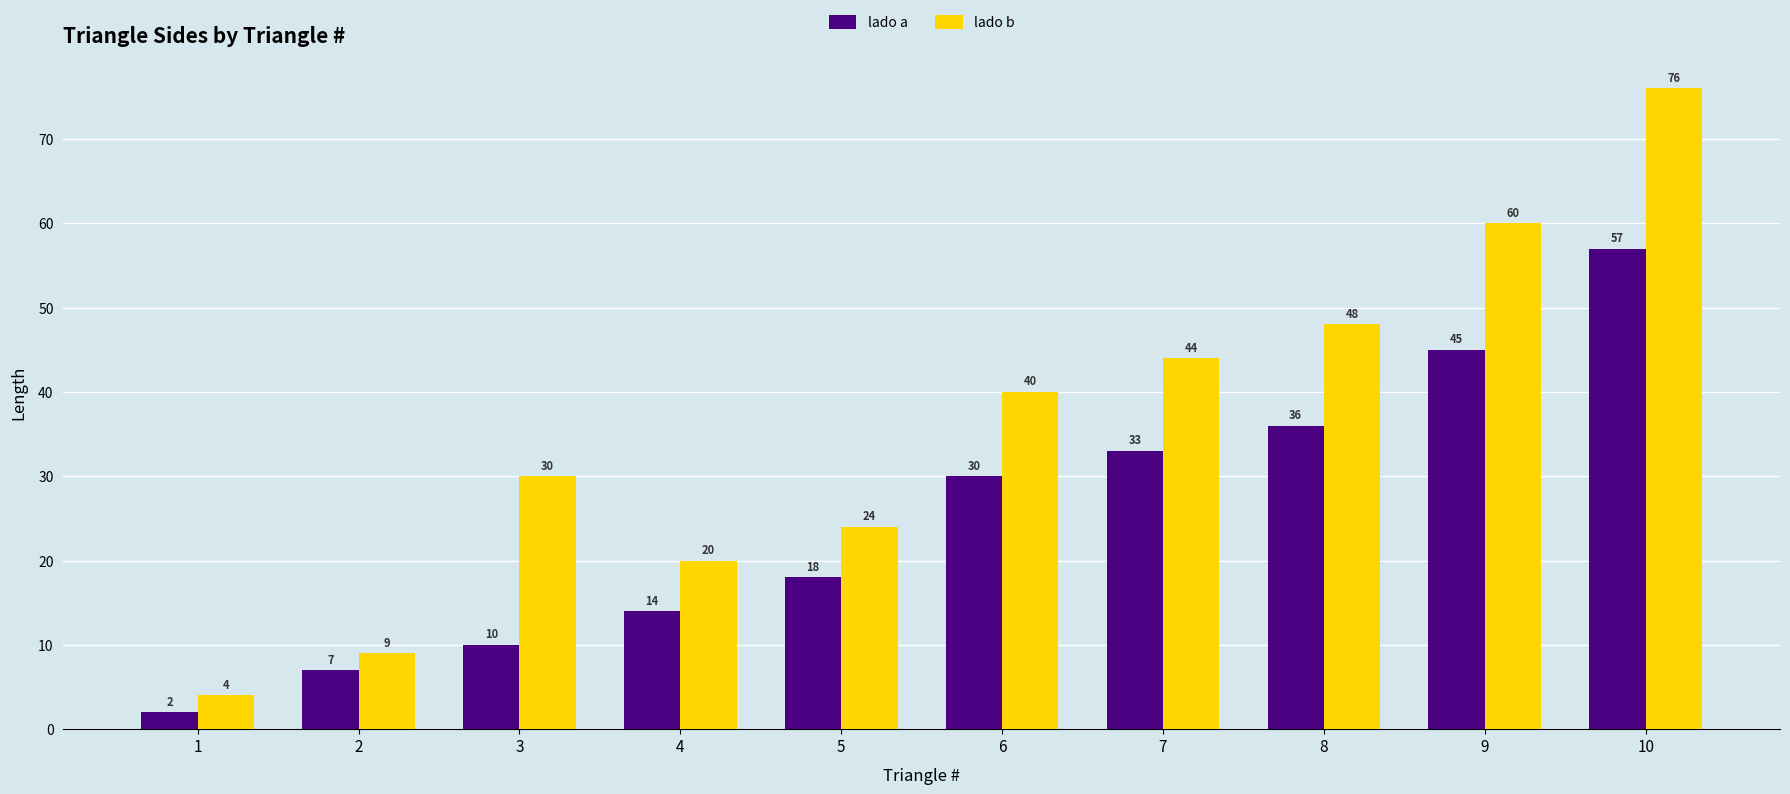

Reading right to left, what are all the values shown in this chart?

lado a: 10=57	9=45	8=36	7=33	6=30	5=18	4=14	3=10	2=7	1=2
lado b: 10=76	9=60	8=48	7=44	6=40	5=24	4=20	3=30	2=9	1=4